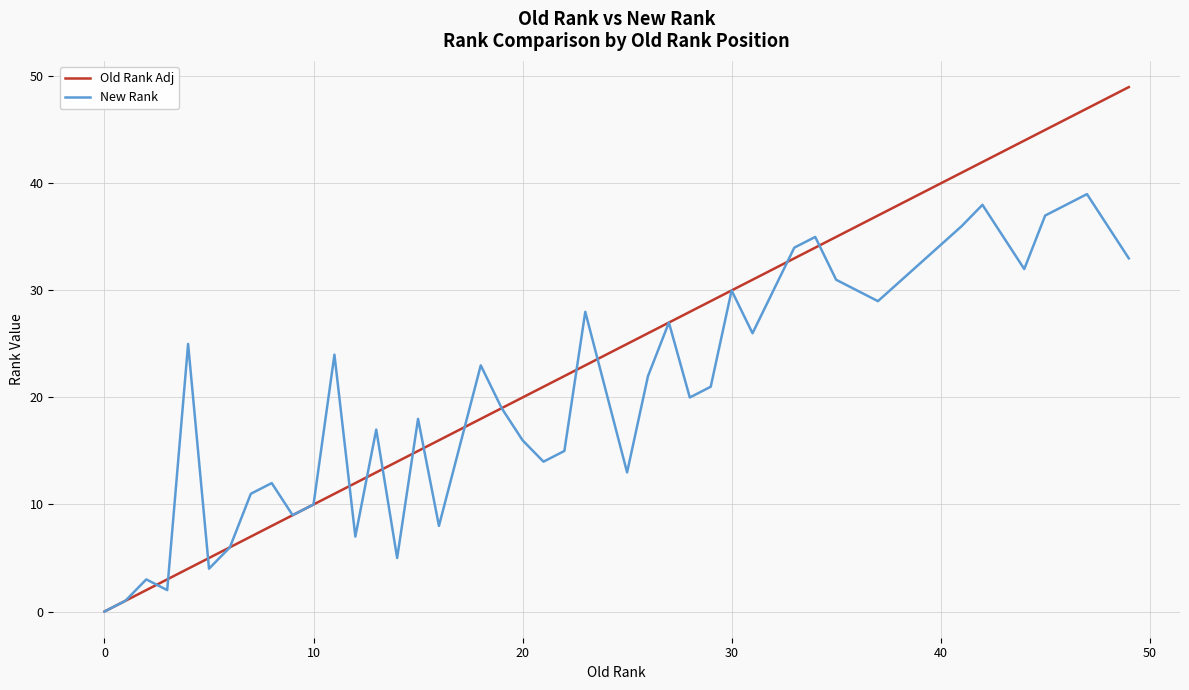

Rank the series by their maximum value, from highest to lowest.

Old Rank Adj, New Rank